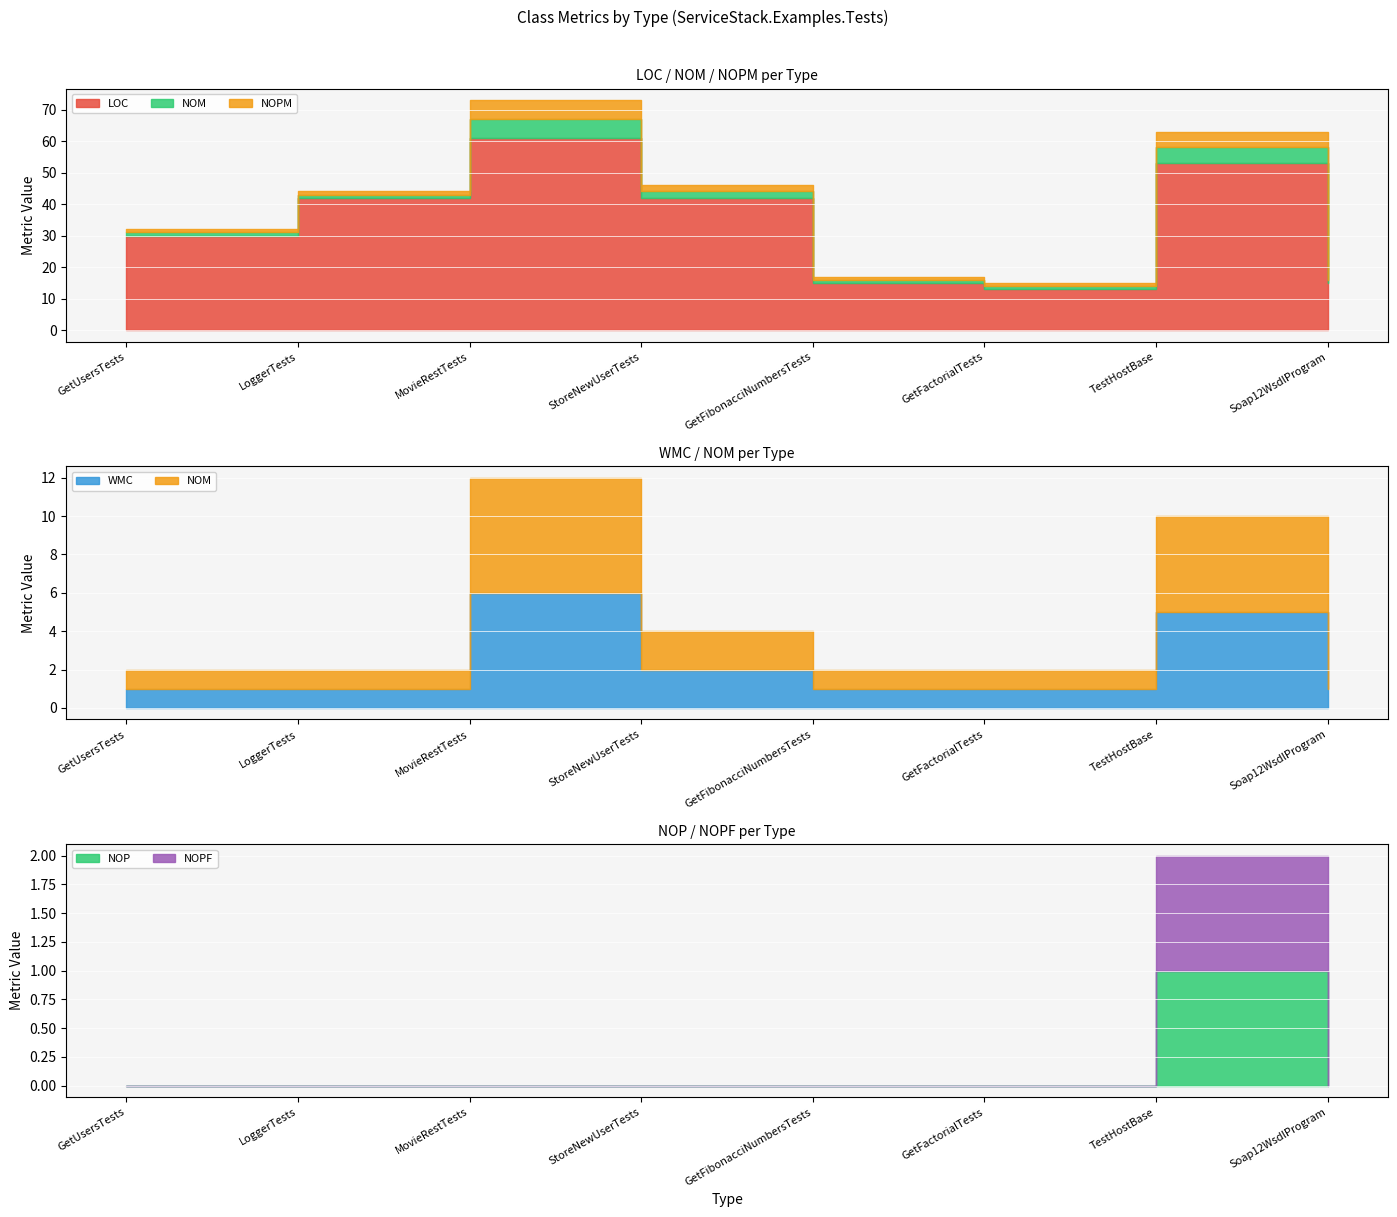

Reading left to right, what are all the values shown in this chart?

LOC: GetUsersTests=30	LoggerTests=42	MovieRestTests=61	StoreNewUserTests=42	GetFibonacciNumbersTests=15	GetFactorialTests=13	TestHostBase=53	Soap12WsdlProgram=15
NOM: GetUsersTests=1	LoggerTests=1	MovieRestTests=6	StoreNewUserTests=2	GetFibonacciNumbersTests=1	GetFactorialTests=1	TestHostBase=5	Soap12WsdlProgram=1
NOPM: GetUsersTests=1	LoggerTests=1	MovieRestTests=6	StoreNewUserTests=2	GetFibonacciNumbersTests=1	GetFactorialTests=1	TestHostBase=5	Soap12WsdlProgram=1
WMC: GetUsersTests=1	LoggerTests=1	MovieRestTests=6	StoreNewUserTests=2	GetFibonacciNumbersTests=1	GetFactorialTests=1	TestHostBase=5	Soap12WsdlProgram=1
NOP: GetUsersTests=0	LoggerTests=0	MovieRestTests=0	StoreNewUserTests=0	GetFibonacciNumbersTests=0	GetFactorialTests=0	TestHostBase=1	Soap12WsdlProgram=0
NOPF: GetUsersTests=0	LoggerTests=0	MovieRestTests=0	StoreNewUserTests=0	GetFibonacciNumbersTests=0	GetFactorialTests=0	TestHostBase=1	Soap12WsdlProgram=0